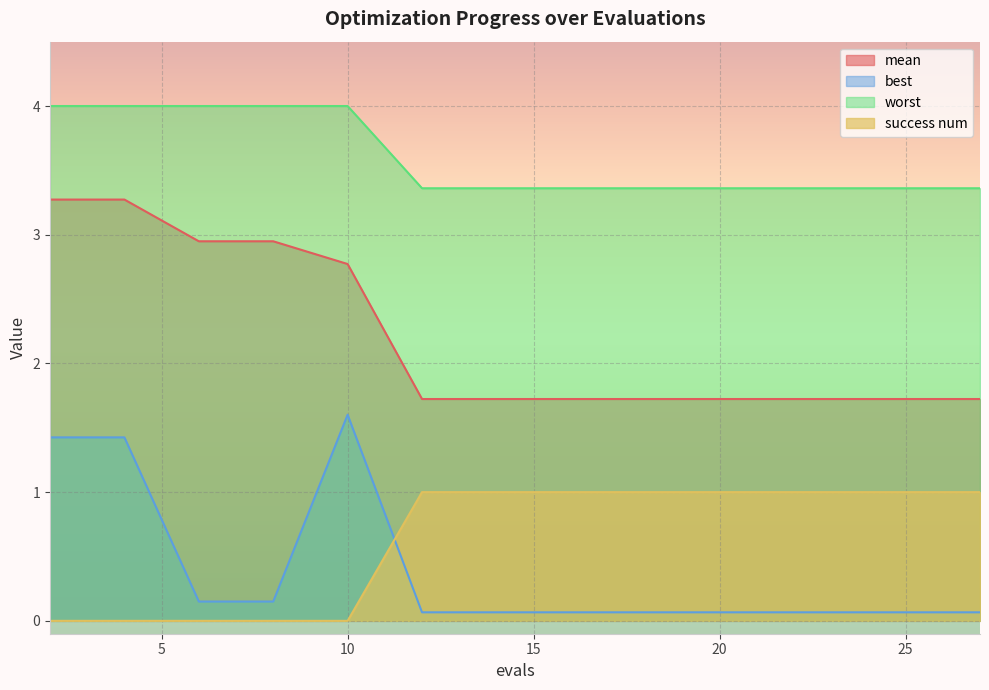

What is the difference between the maximum and second lowest values in the success num series?

1.0